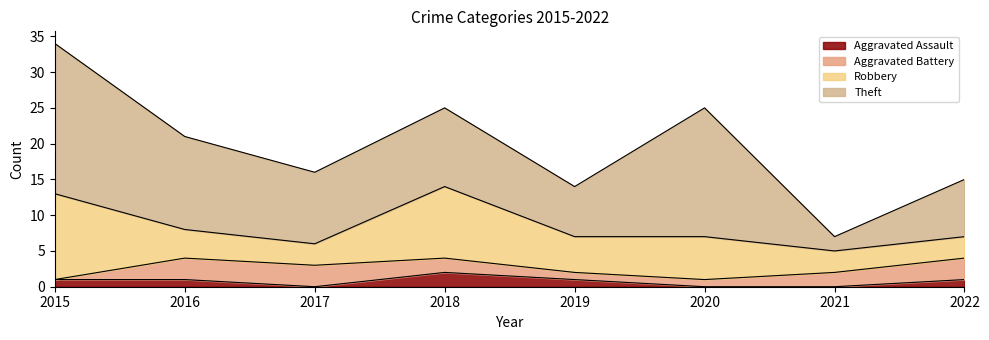

What is the maximum value for Aggravated Battery?

3